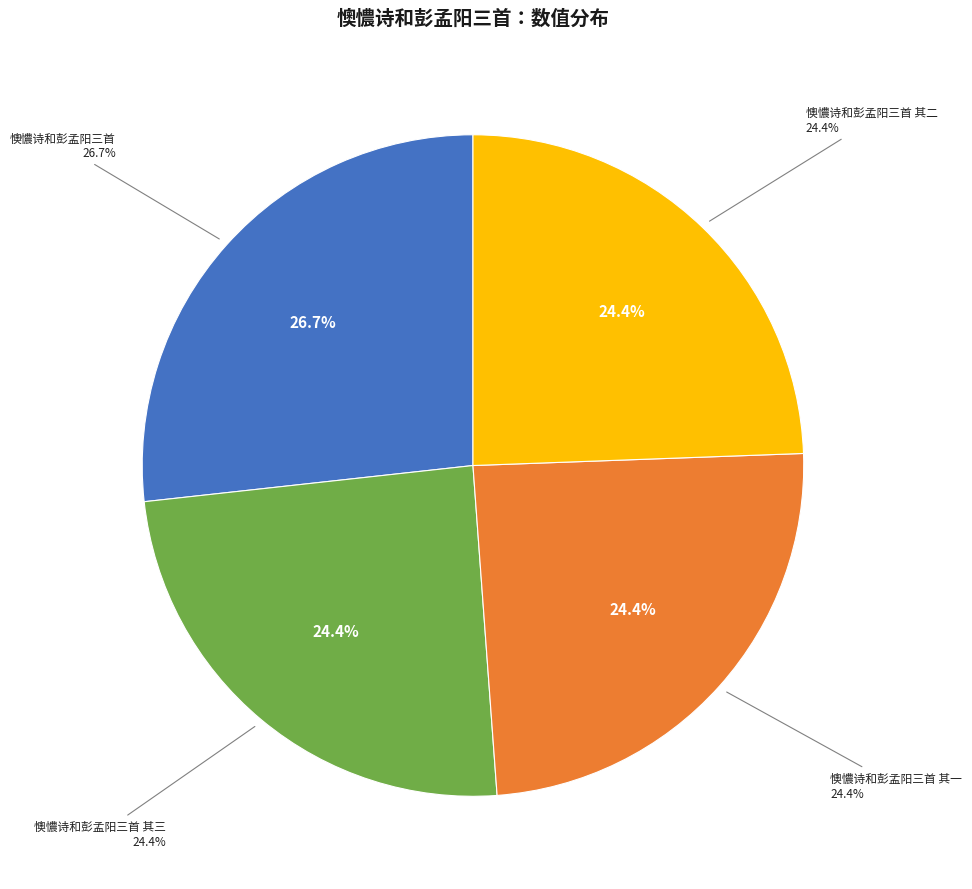

True or false: 懊憹诗和彭孟阳三首 其三 accounts for 33% of the total.

False